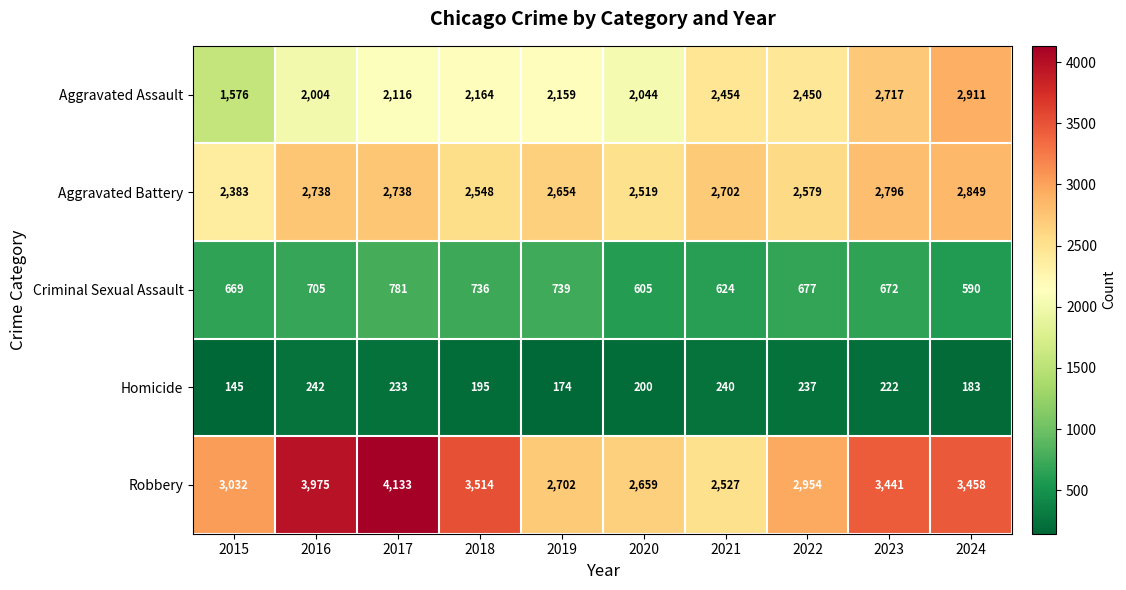

What is the spread (max minus min) of values at 2024?

3275